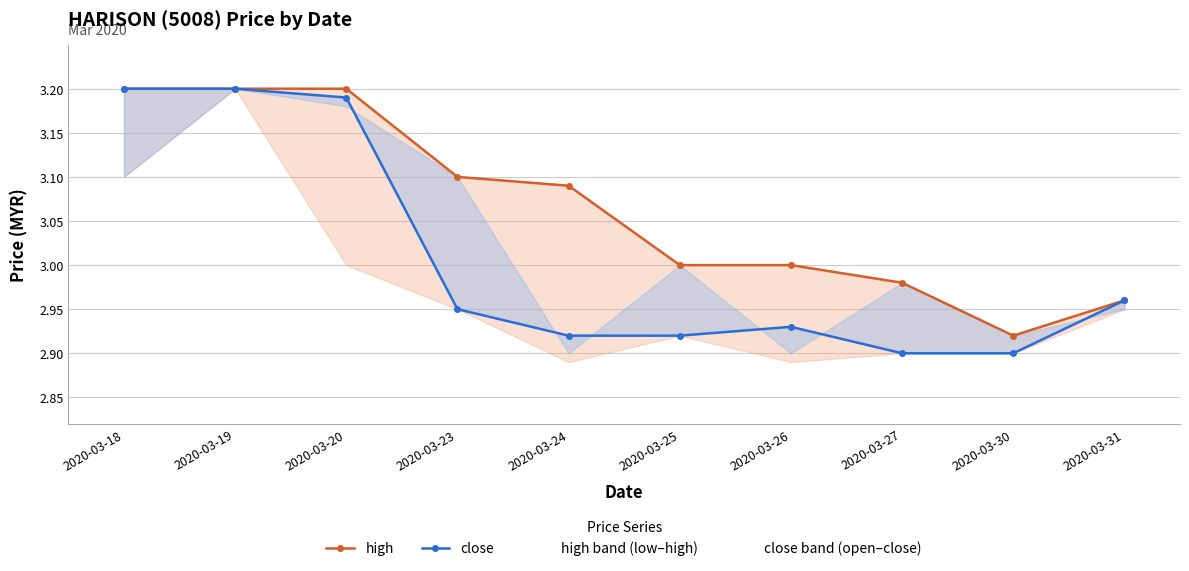

Which series has the largest total across all categories?

high